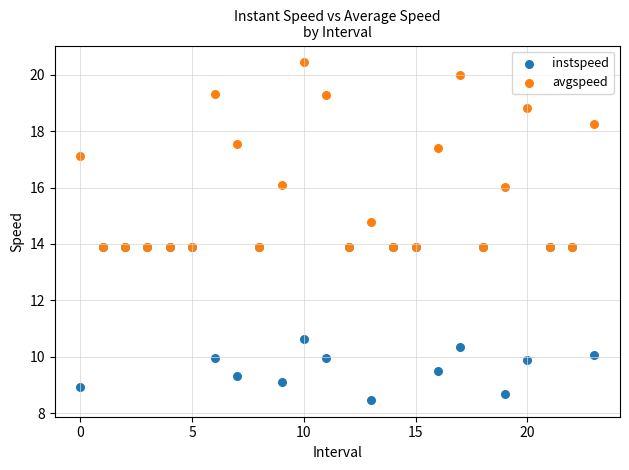

What are all the series names shown in the legend?

instspeed, avgspeed